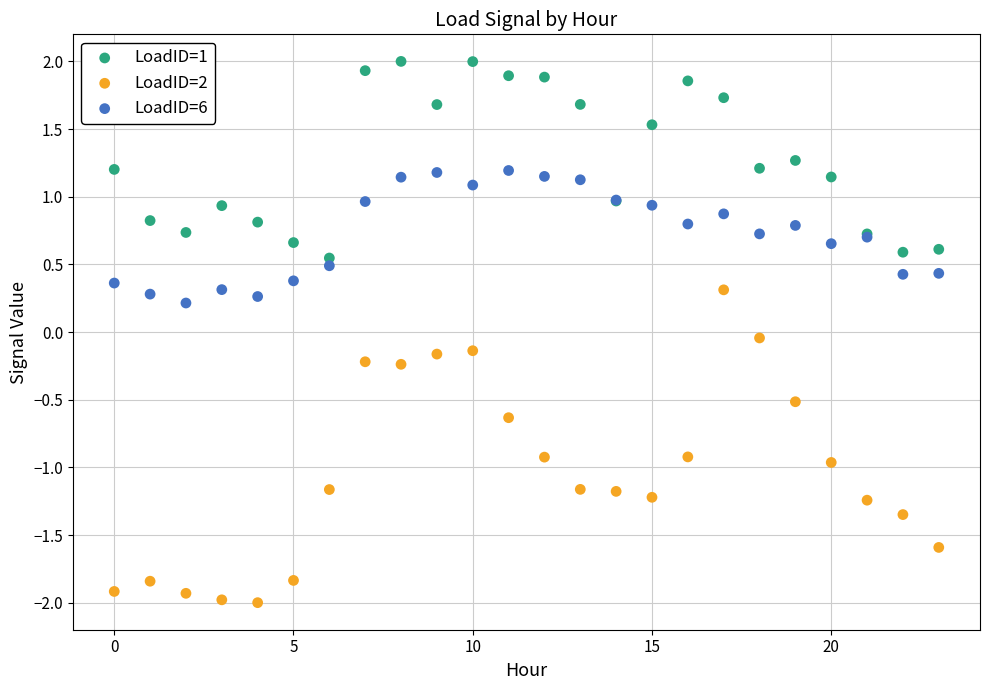

Which series contains the lowest Y value?

LoadID=2